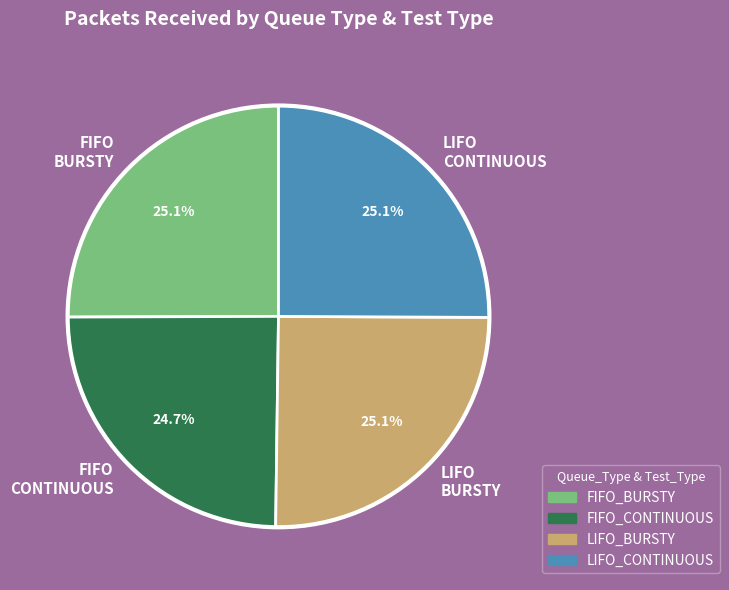

Does FIFO BURSTY represent more than half of the total?

No